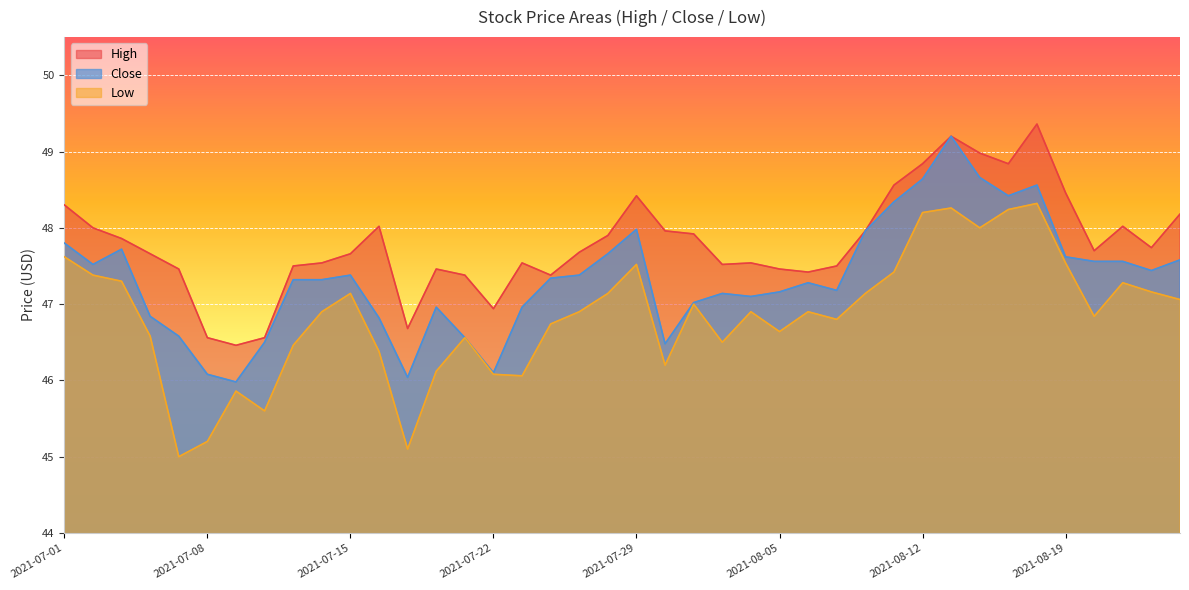

Reading left to right, list all the values displayed in this chart.

High: 48.3	48.0	47.9	47.7	47.5	46.6	46.5	46.6	47.5	47.5	47.7	48.0	46.7	47.5	47.4	46.9	47.5	47.4	47.7	47.9	48.4	48.0	47.9	47.5	47.5	47.5	47.4	47.5	48.0	48.6	48.8	49.2	49.0	48.8	49.4	48.5	47.7	48.0	47.7	48.2
Close: 47.8	47.5	47.7	46.8	46.6	46.1	46.0	46.5	47.3	47.3	47.4	46.8	46.0	47.0	46.6	46.1	47.0	47.3	47.4	47.7	48.0	46.5	47.0	47.1	47.1	47.2	47.3	47.2	48.0	48.3	48.6	49.2	48.7	48.4	48.6	47.6	47.6	47.6	47.4	47.6
Low: 47.6	47.4	47.3	46.6	45.0	45.2	45.9	45.6	46.5	46.9	47.1	46.4	45.1	46.1	46.6	46.1	46.1	46.7	46.9	47.1	47.5	46.2	47.0	46.5	46.9	46.6	46.9	46.8	47.1	47.4	48.2	48.3	48.0	48.2	48.3	47.5	46.8	47.3	47.2	47.1